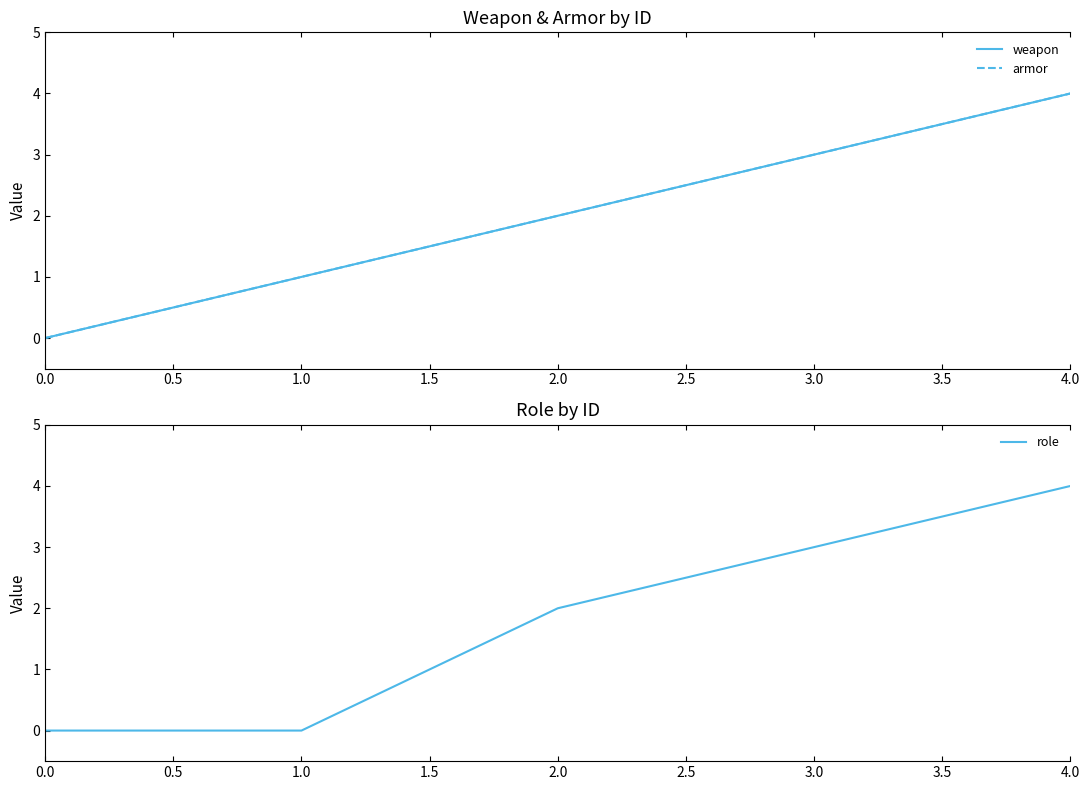

True or false: role has a value of -1 at 0.0.

False